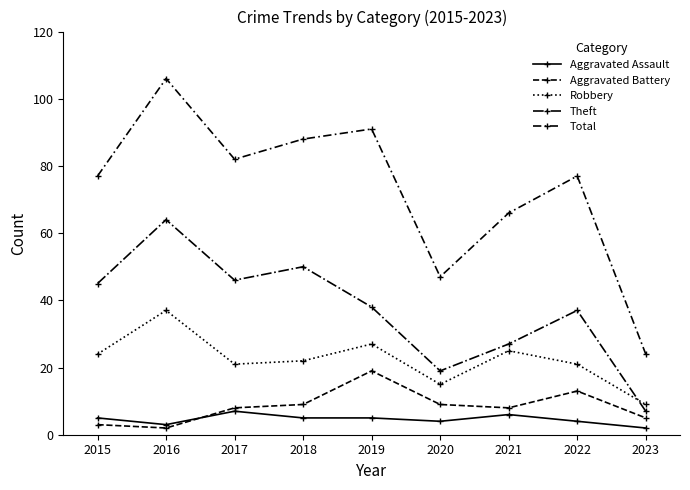

At which category does Aggravated Assault reach its first local peak?

2017